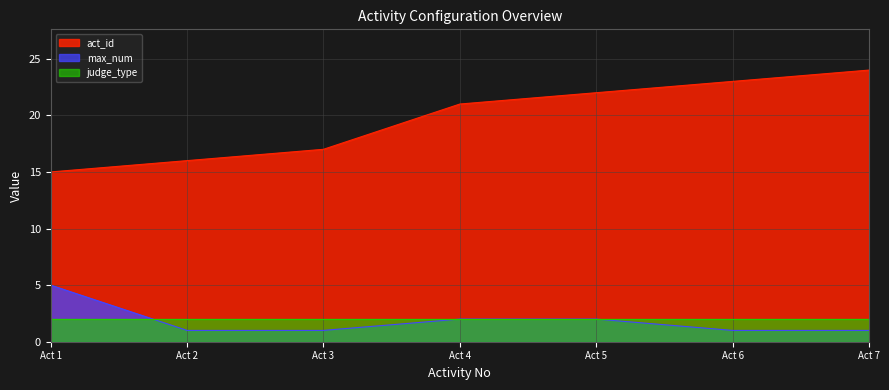

List the series in order of their peak value, highest first.

act_id, max_num, judge_type